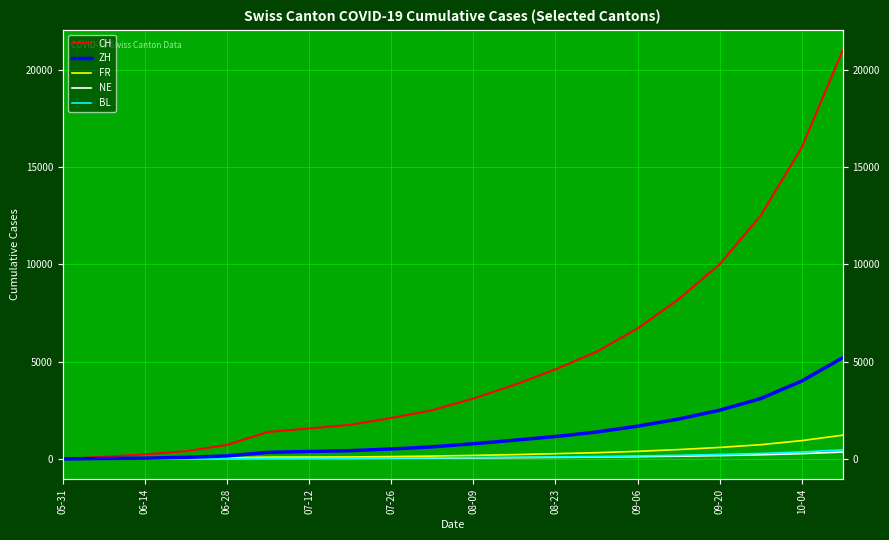

What are all the series names shown in the legend?

CH, ZH, FR, NE, BL